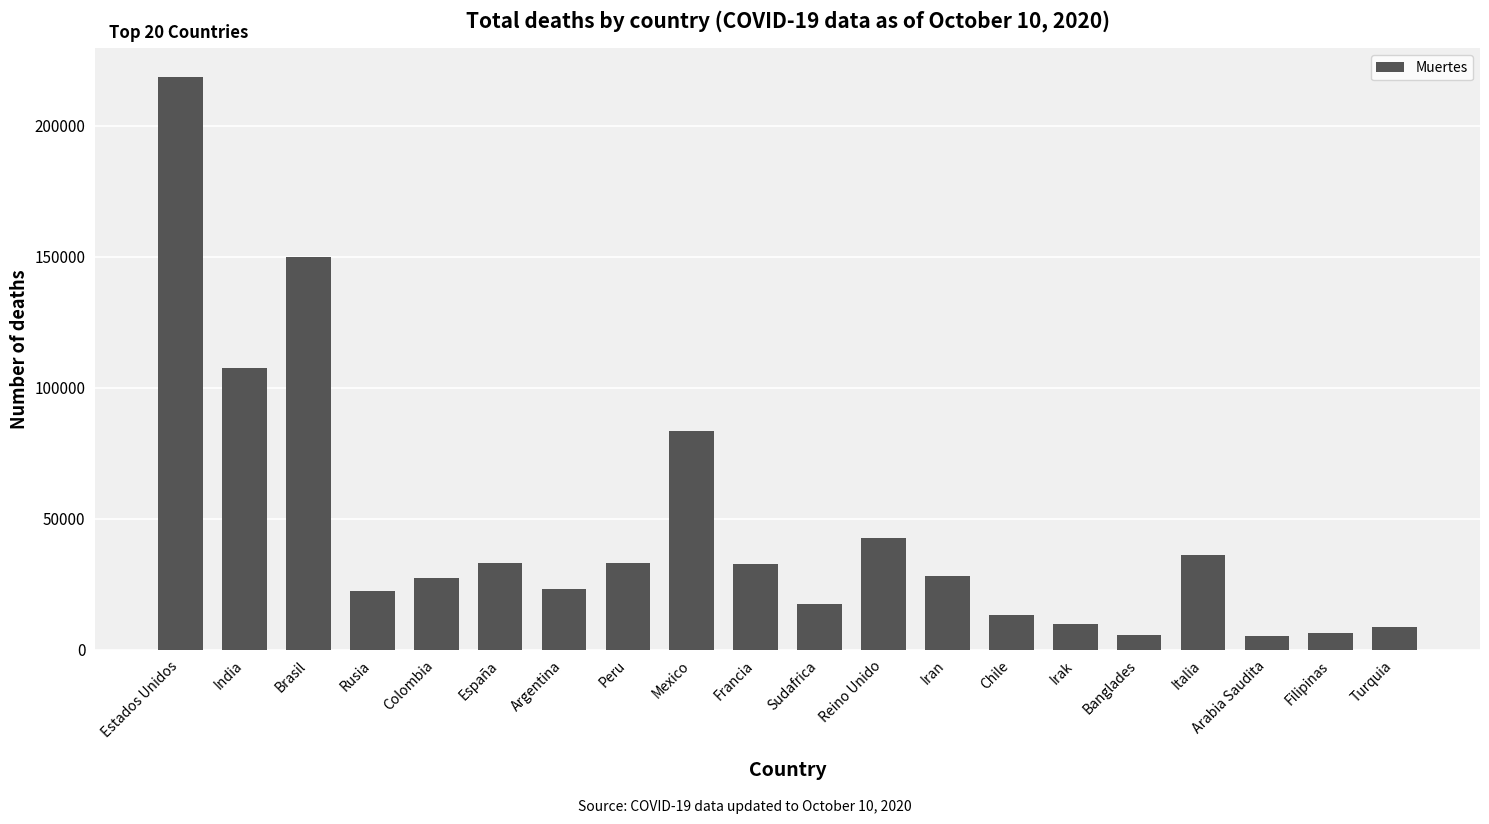

Which label corresponds to the largest value in the chart?

Estados Unidos